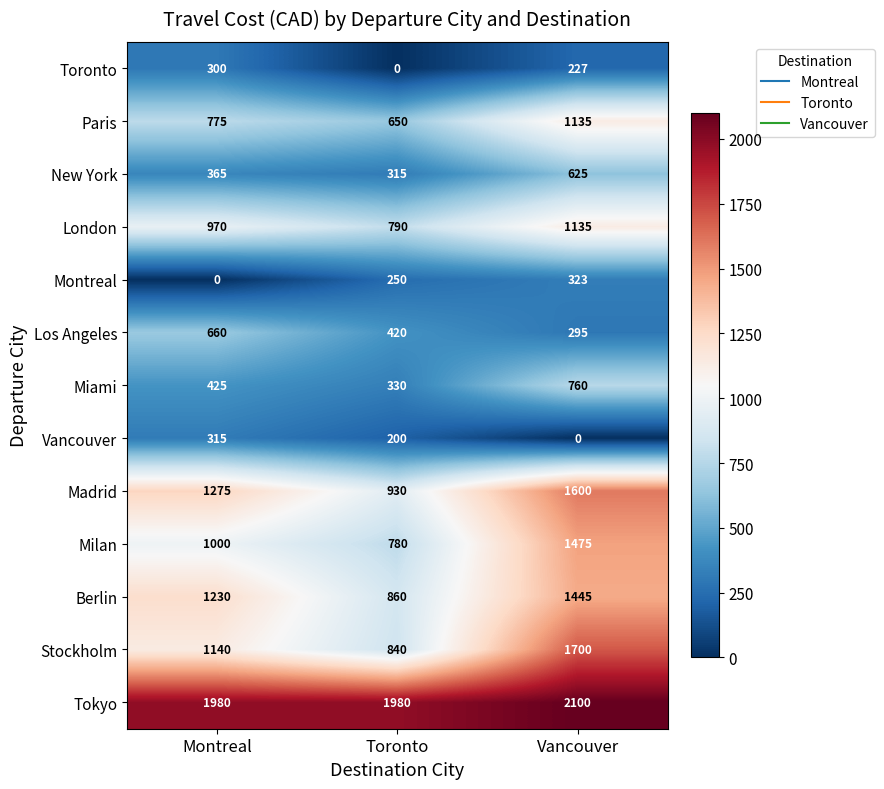

What is the total value across all series at Toronto?

8345